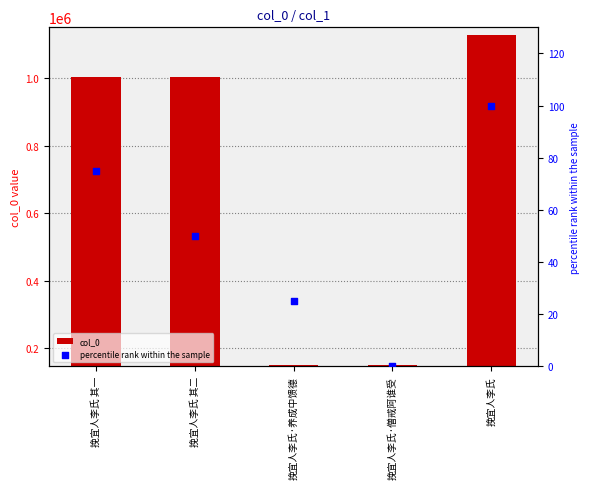

At how many categories does at least one series exceed 698708?

3